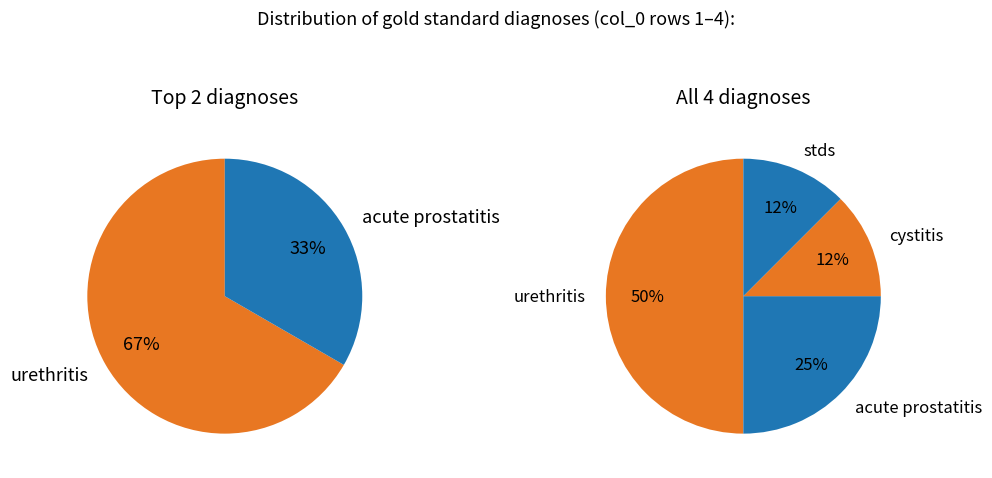

True or false: stds accounts for 5% of the total.

False